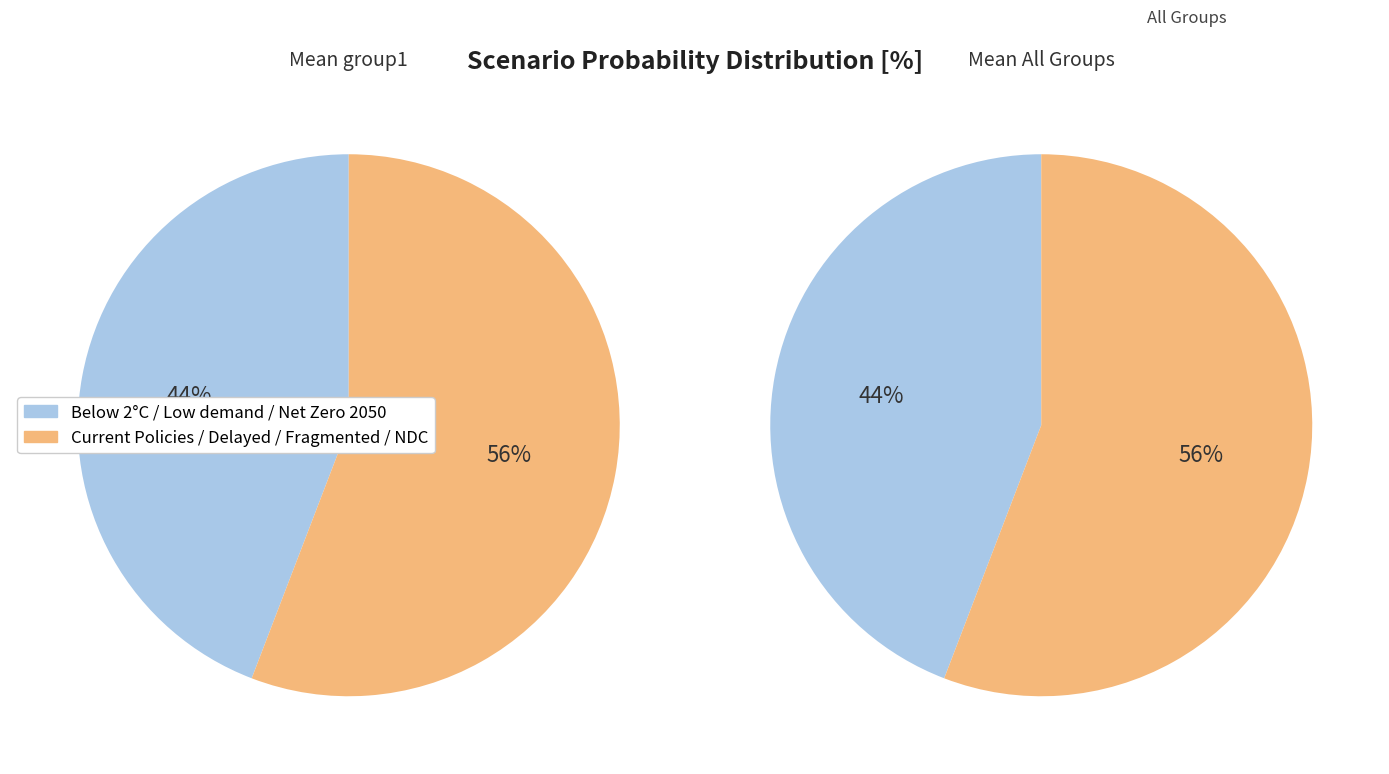

The Below 2°C slice represents 28% of the pie. True or false?

False